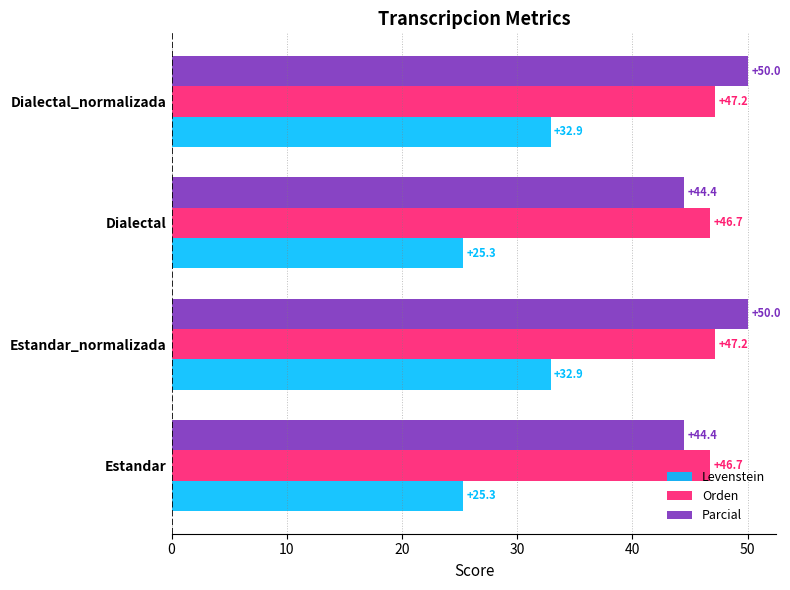

Count the number of data series in this chart.

3